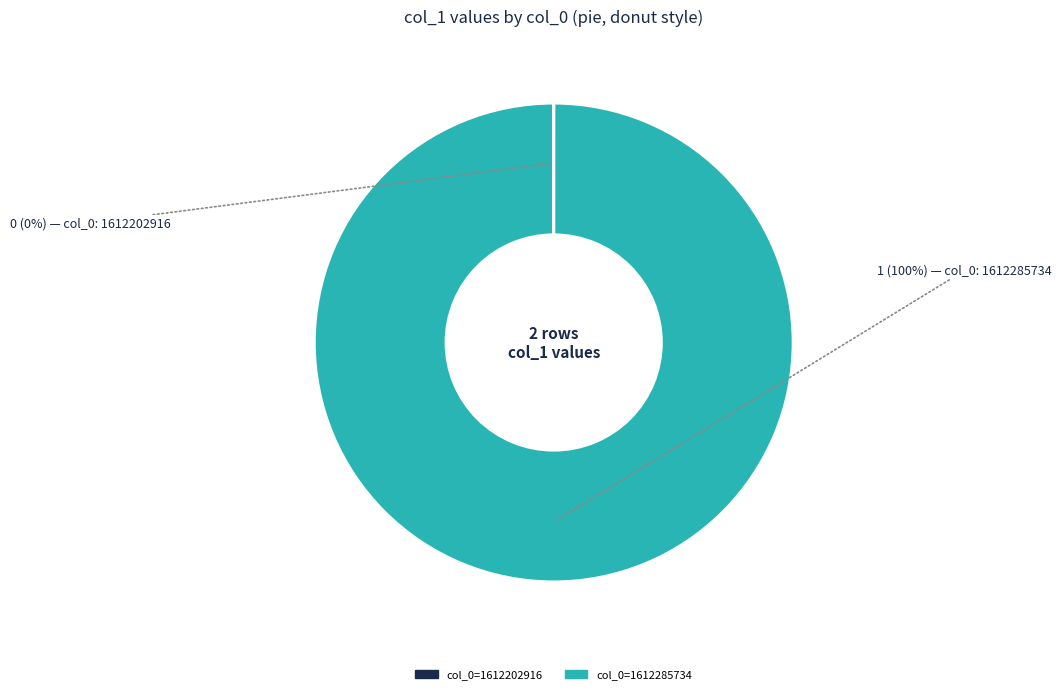

Does any single category account for the majority?

Yes